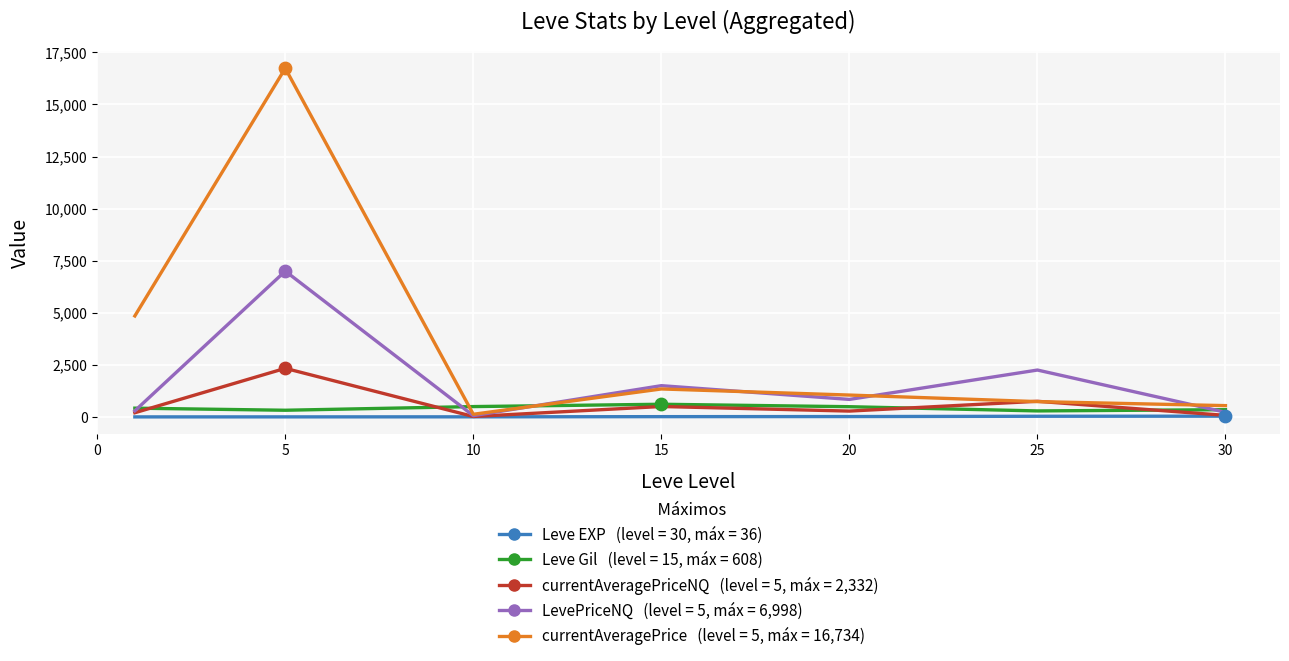

What is the greatest value displayed?

16734